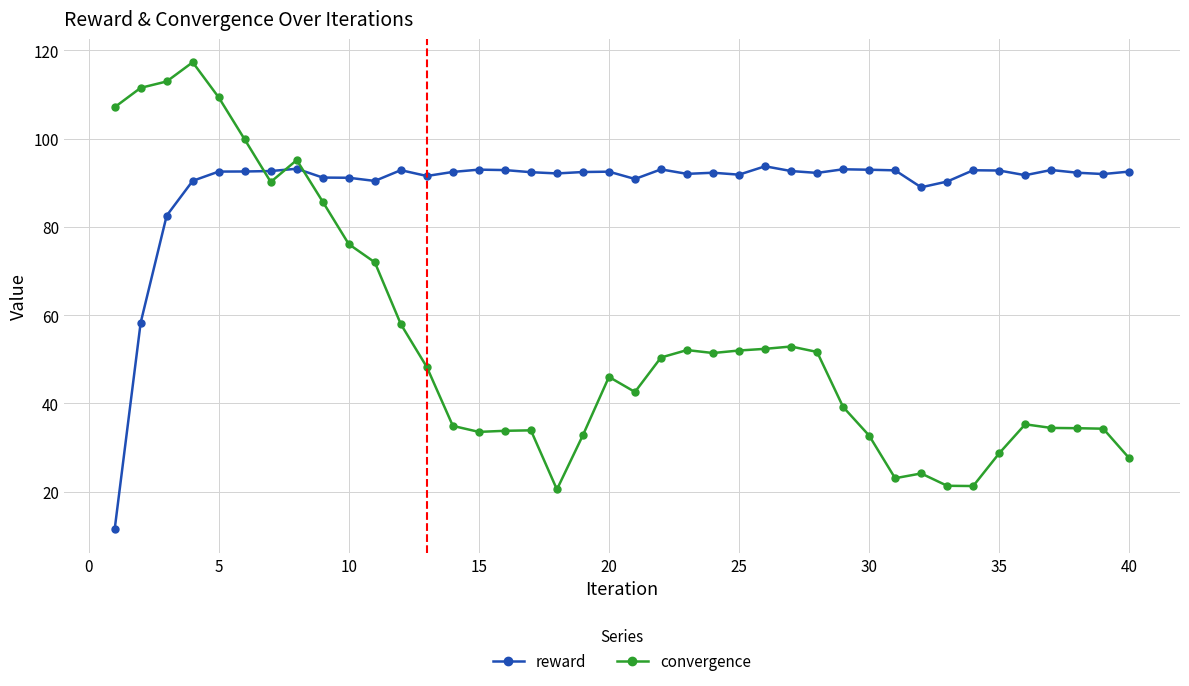

What is the greatest value displayed?

117.3